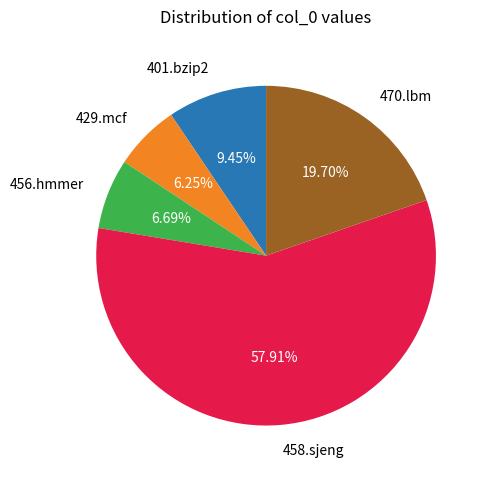

To the nearest percent, what is the combined percentage of 456.hmmer and 470.lbm?

26%